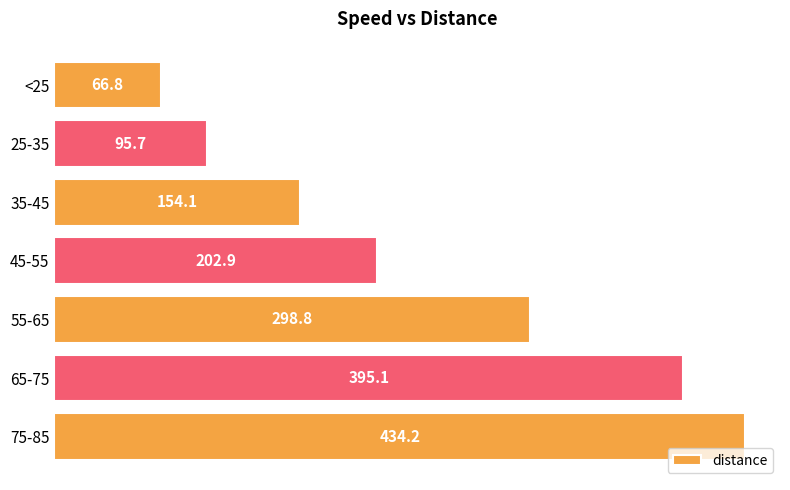

How many data points are less than 202?

3